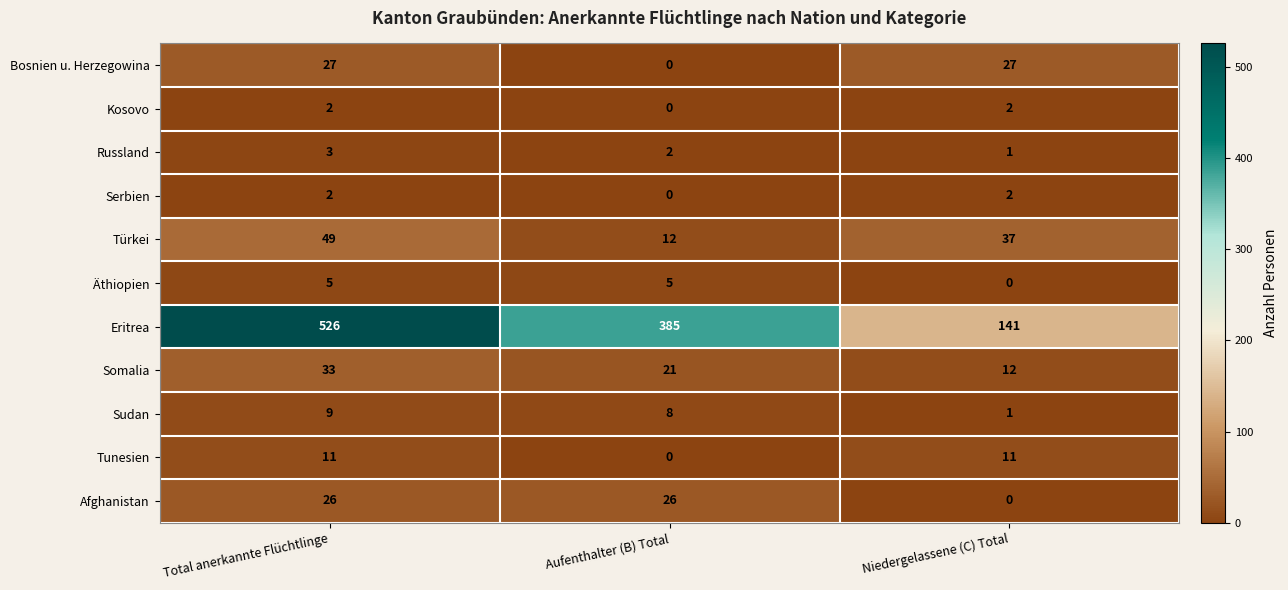

Which series has the largest range (max minus min)?

Eritrea